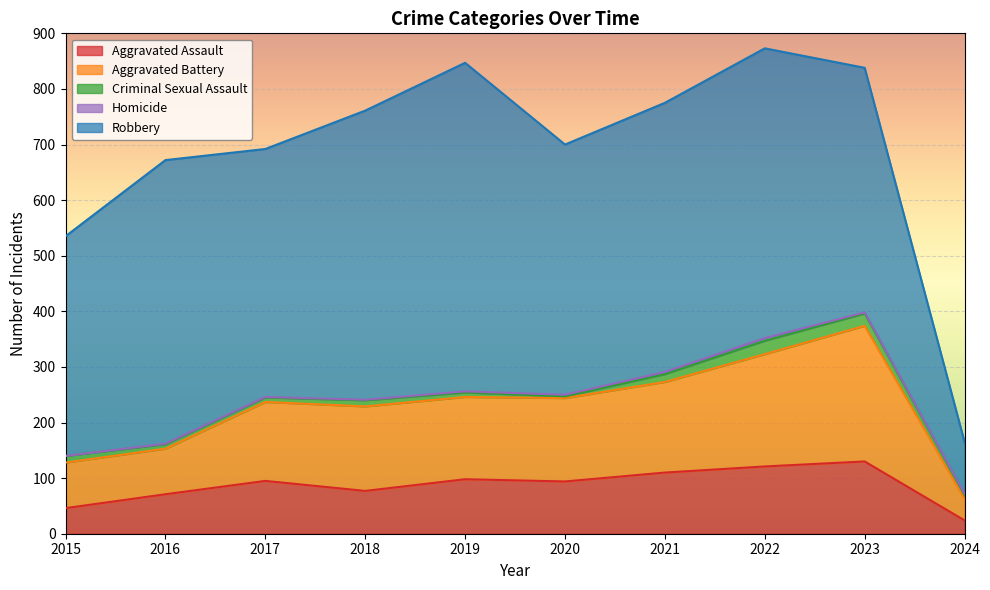

How many lines are shown in the chart?

5